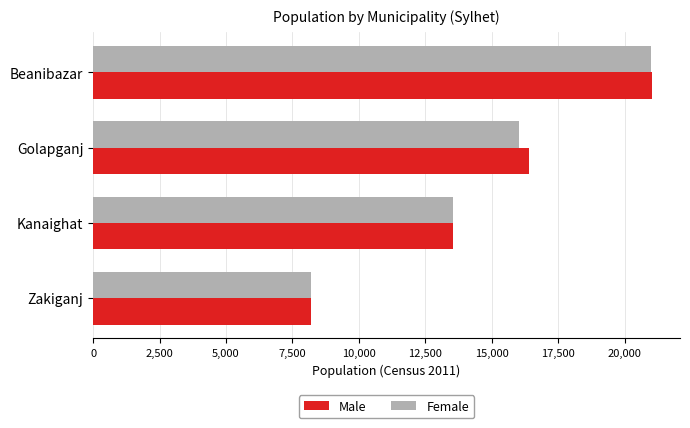

Is it true that Male equals 21727 at Kanaighat?

False